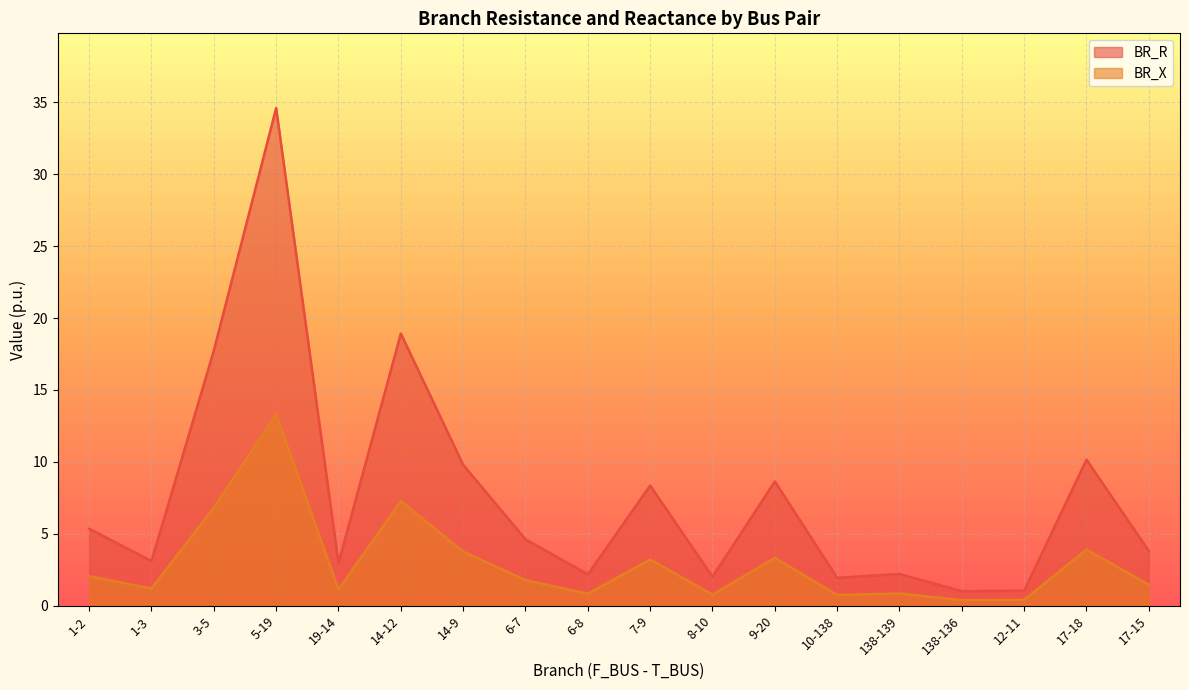

What is the label of the 9th point from the left?

6-8